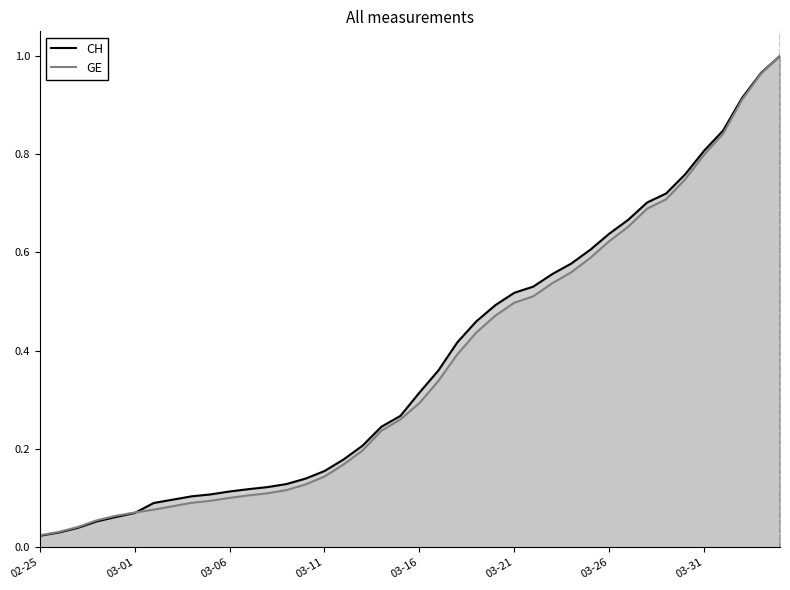

Is the value of CH at 03-21 greater than the value of GE at 03-21?

Yes